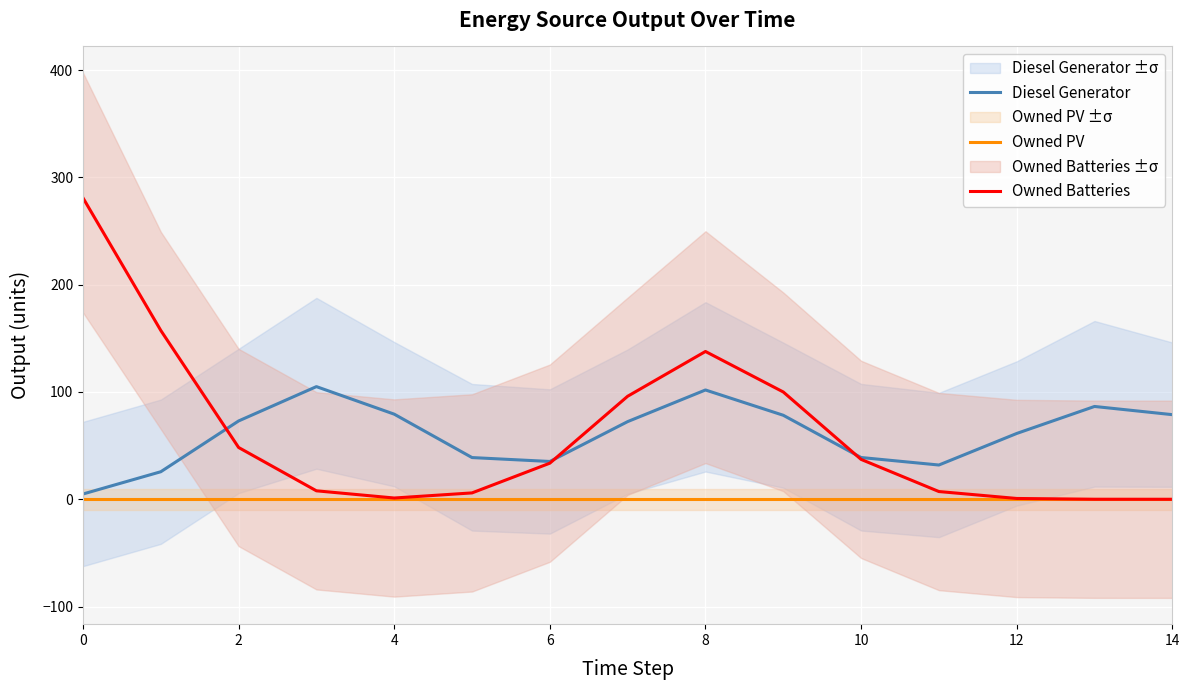

What is the difference between the maximum and minimum values in the Diesel Generator series?

100.1